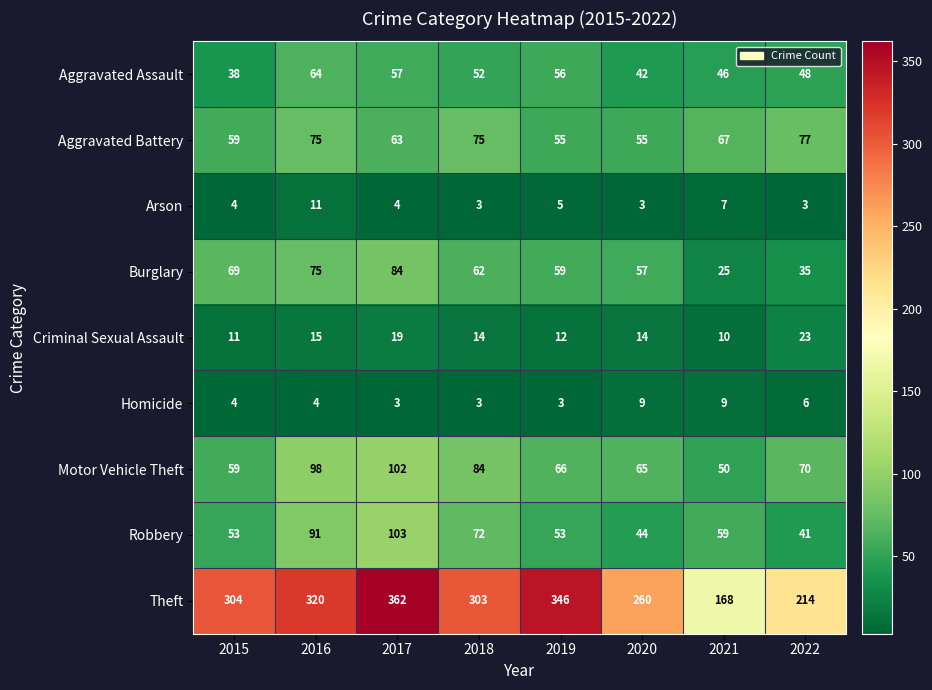

Which series has the largest total across all categories?

Theft